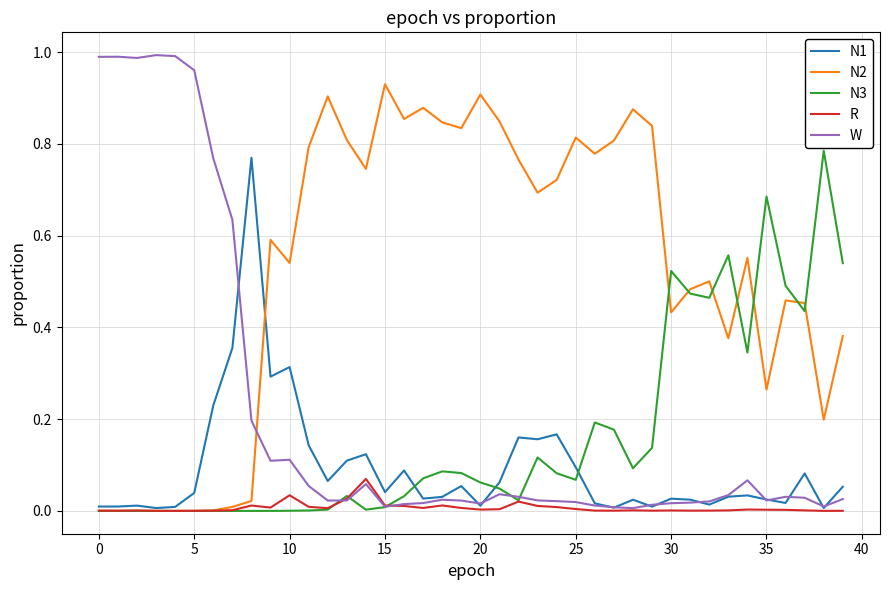

Does the chart display data point markers on the line(s)?

No